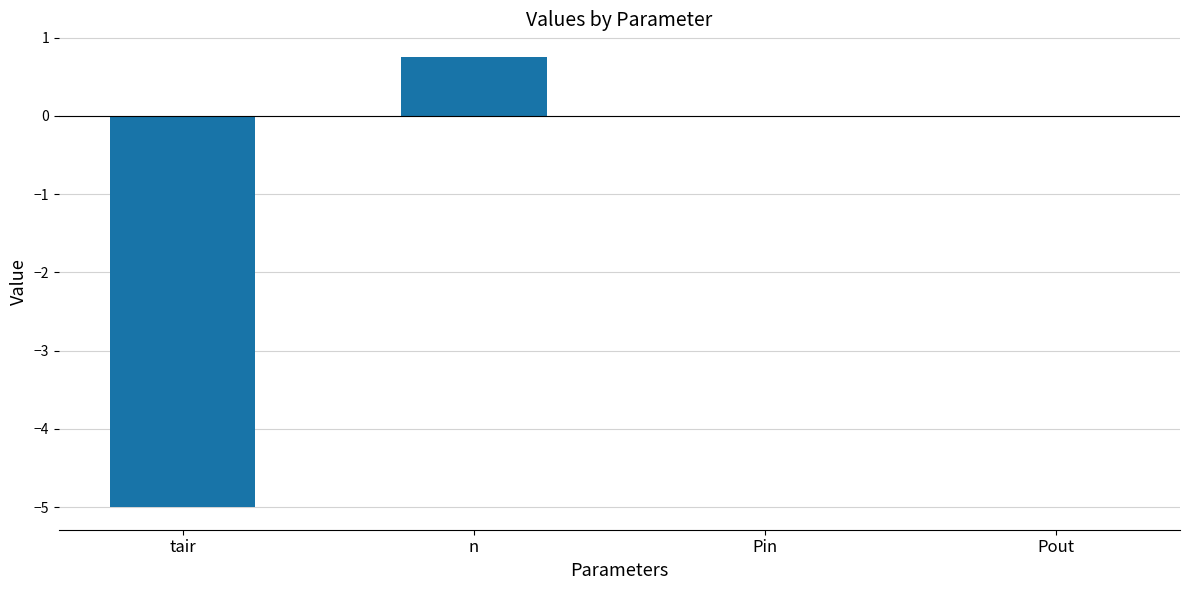

What is the sum of the values at n and Pin?

0.8